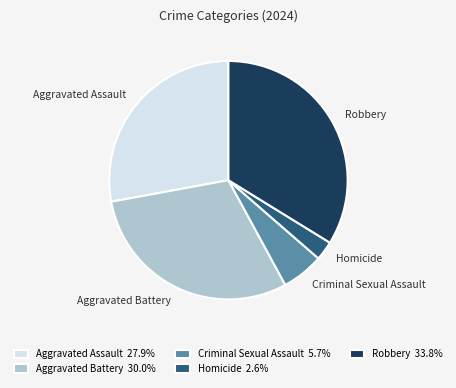

Combined, do Homicide and Aggravated Assault account for over 50%?

No